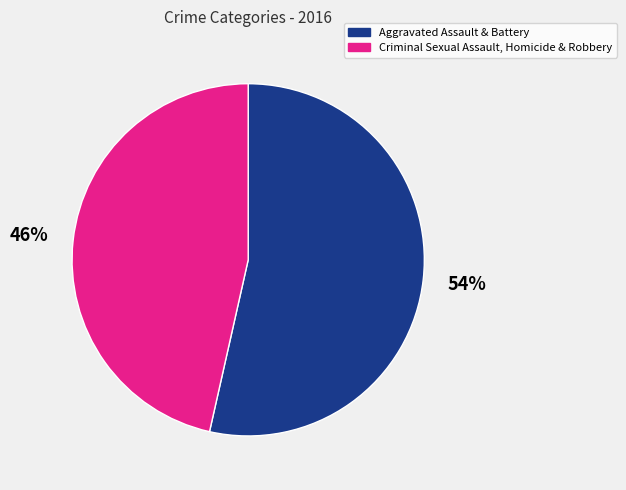

To the nearest percent, what is the average slice percentage?

50%